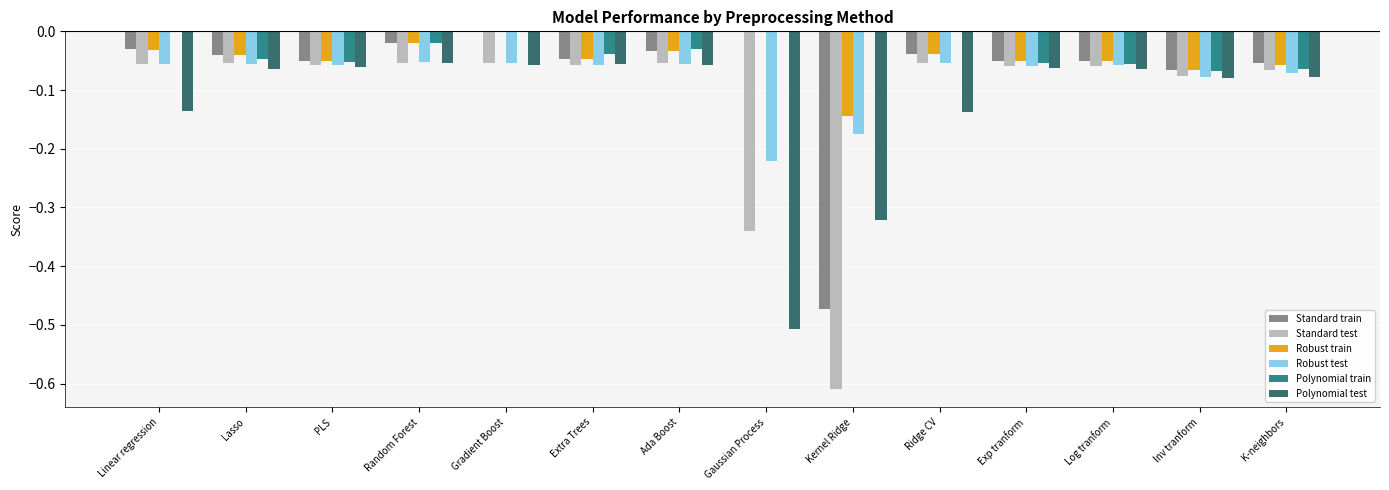

True or false: Standard train has a value of -0.0 at Lasso.

True